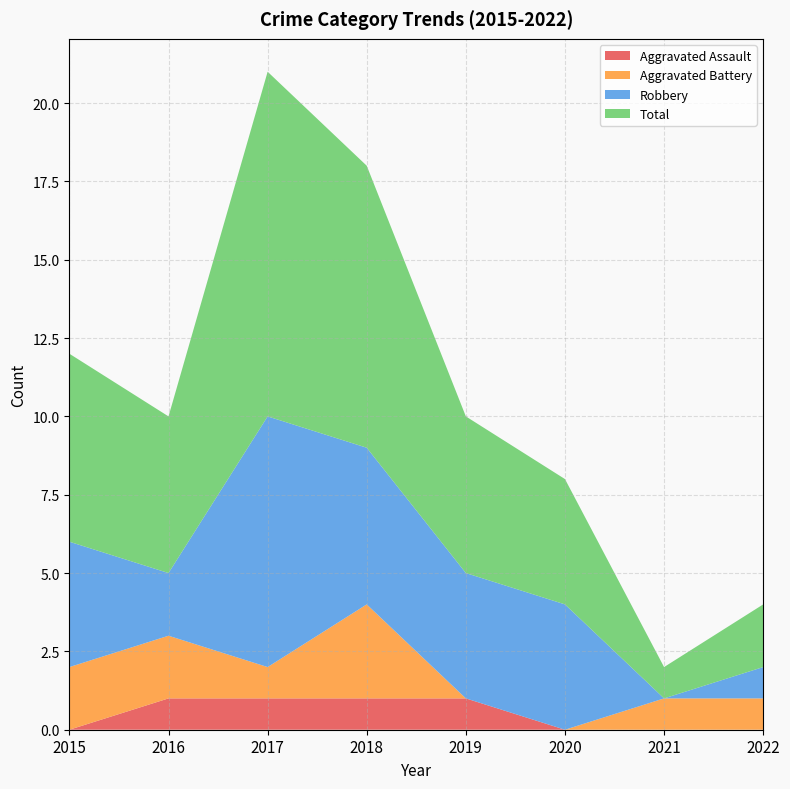

Reading left to right, transcribe all the data shown in this chart.

Aggravated Assault: 0	1	1	1	1	0	0	0
Aggravated Battery: 2	2	1	3	0	0	1	1
Robbery: 4	2	8	5	4	4	0	1
Total: 6	5	11	9	5	4	1	2